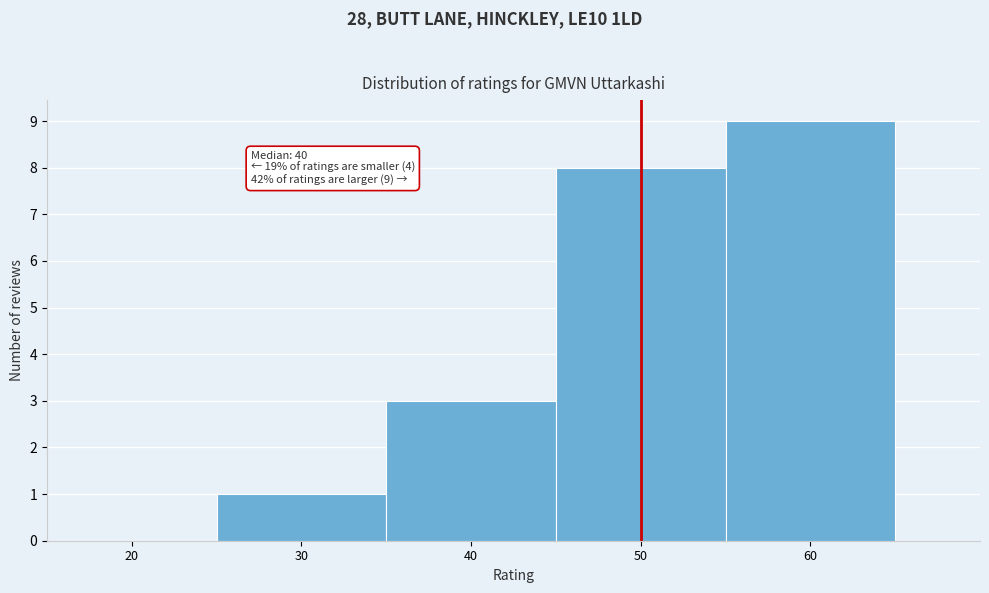

Reading left to right, list all the values displayed in this chart.

20=0	30=1	40=3	50=8	60=9